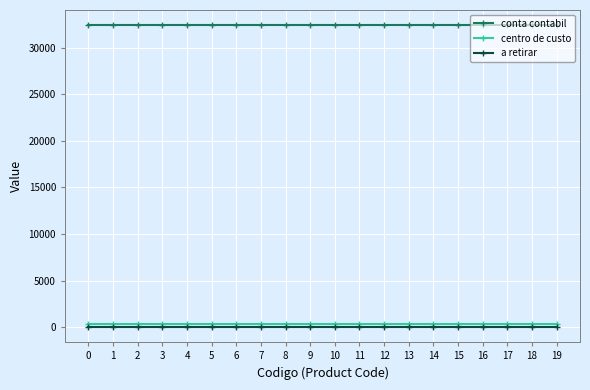

How many lines are shown in the chart?

3